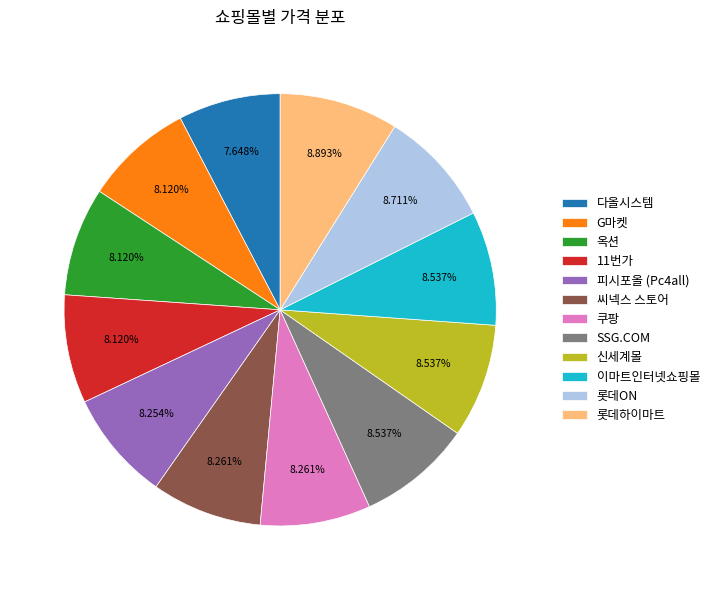

What is the ratio of the value at 11번가 to the value at SSG.COM?

1.0